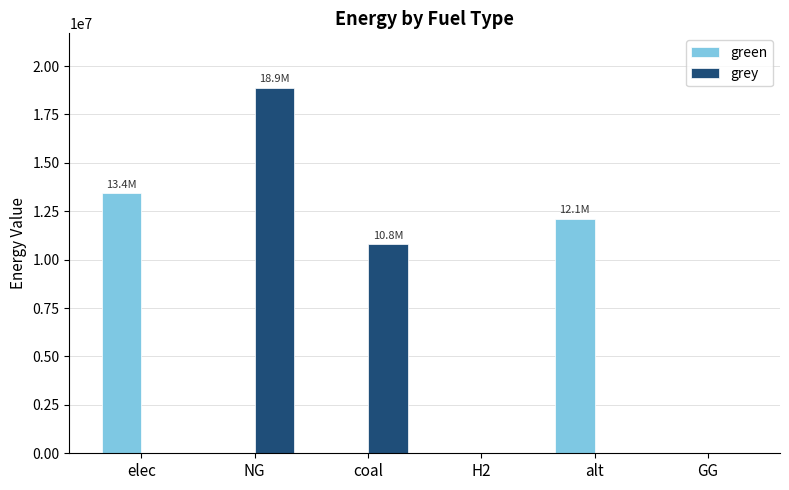

Is it true that grey equals 18862618.7 at NG?

True